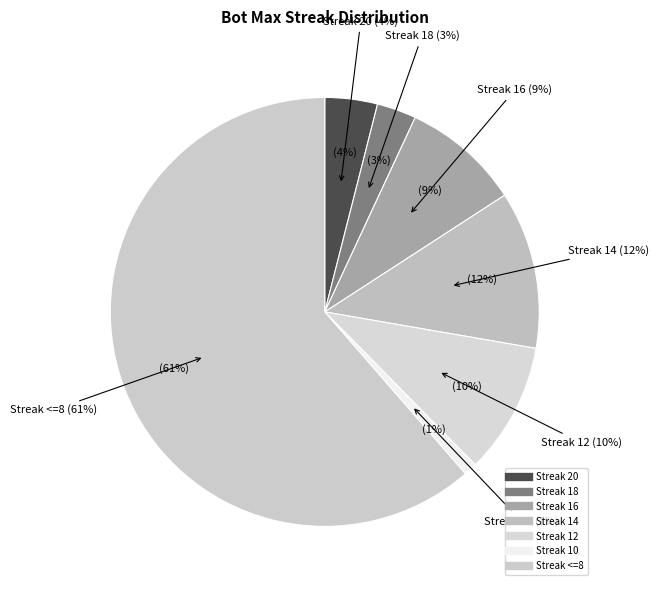

Is the sum of 20 and 14 greater than half?

No